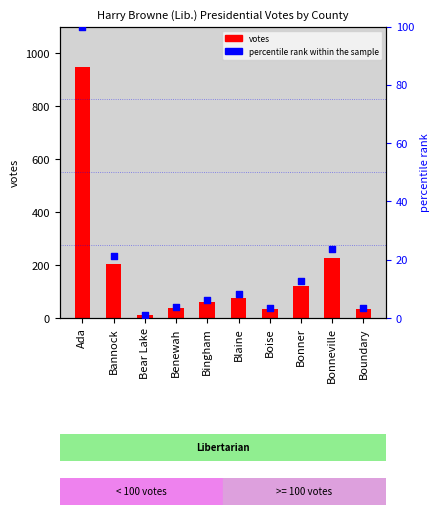

Which series has the largest Y range (max minus min)?

votes